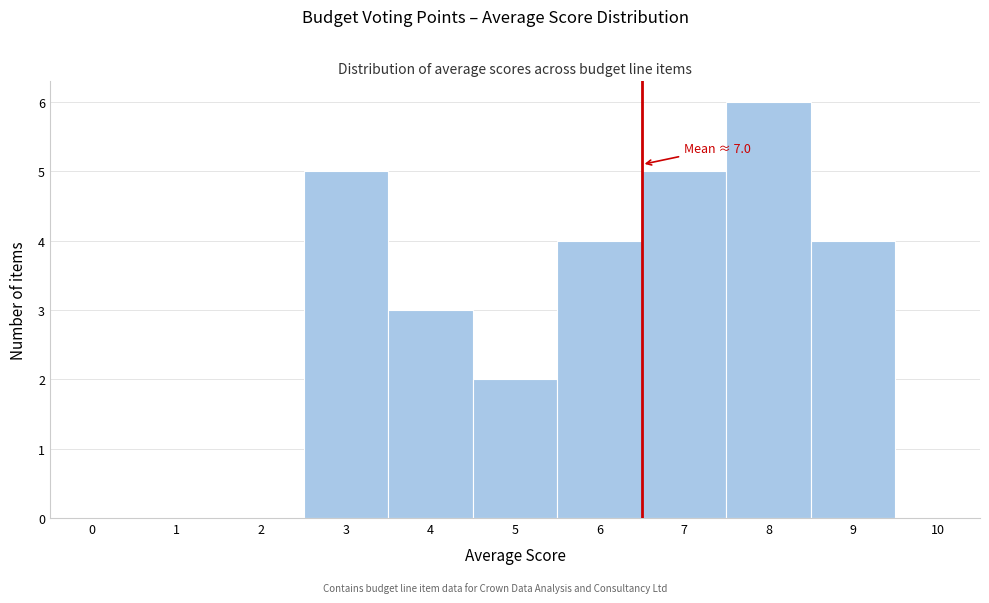

Reading right to left, transcribe all the data shown in this chart.

9=4	8=6	7=5	6=4	5=2	4=3	3=5	2=0	1=0	0=0